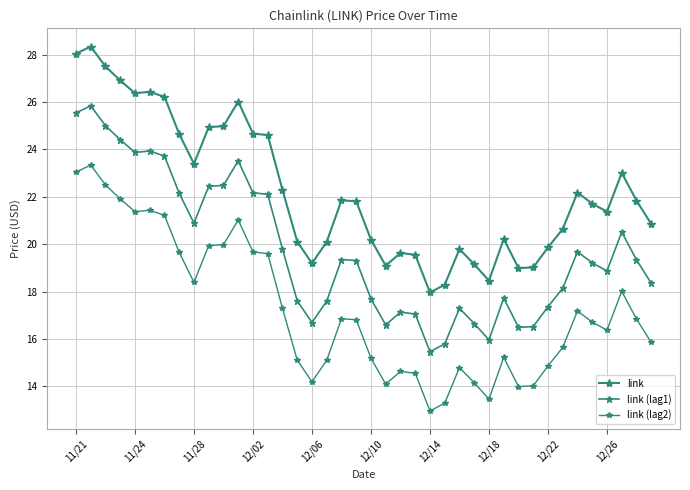

Is this an area chart (filled region under the line)?

No